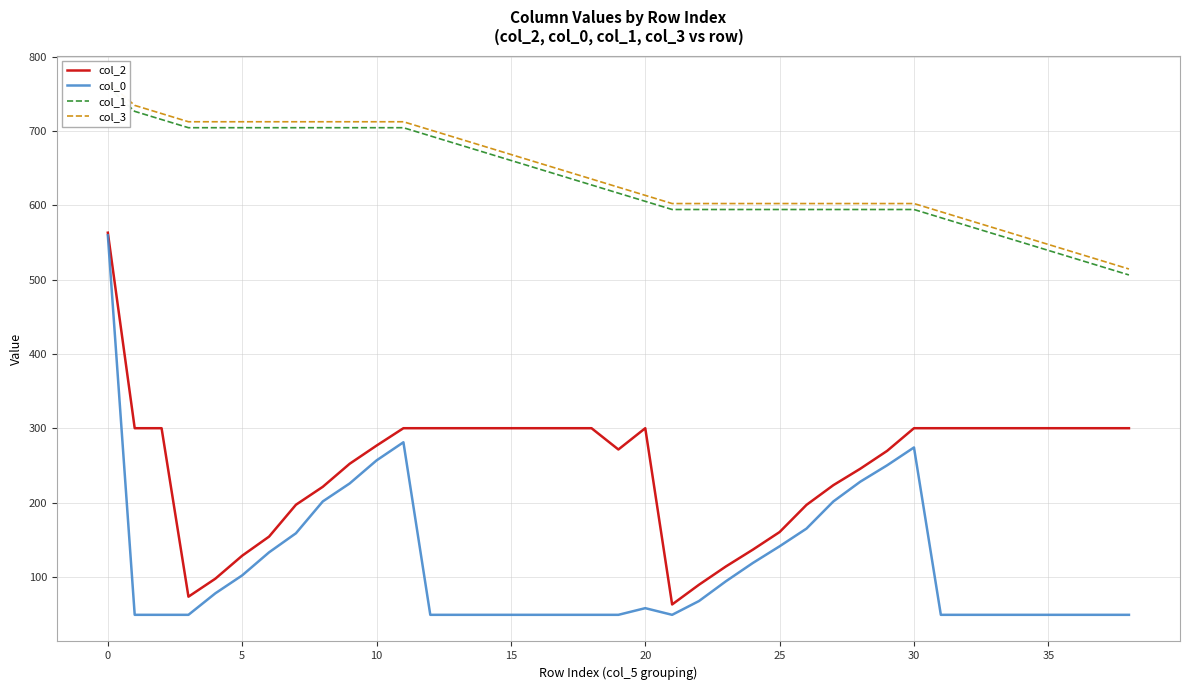

The col_0 series shows 57.9 at 20. True or false?

True